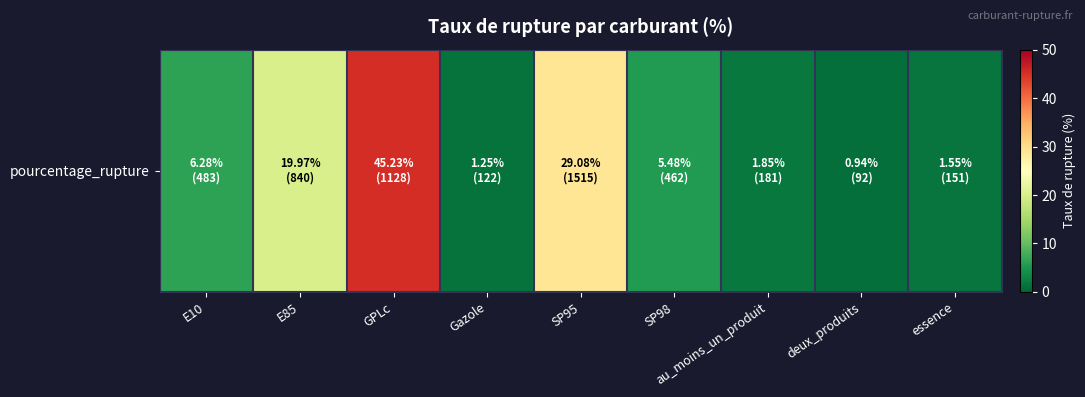

Approximately how many times larger is the value at E10 compared to Gazole?

5.0